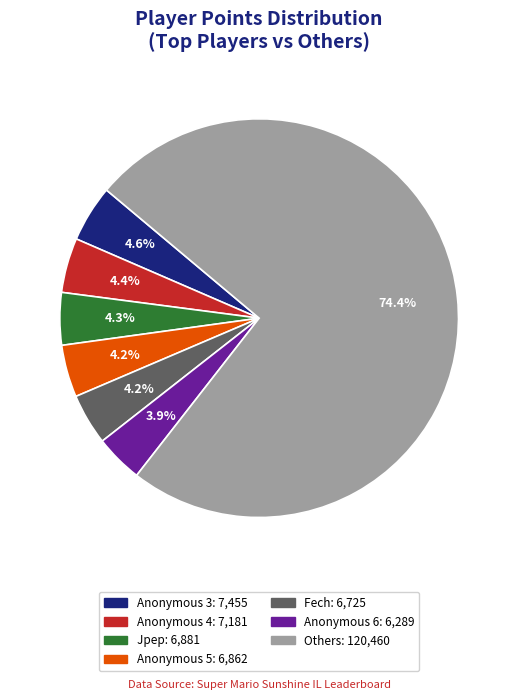

Is there a majority slice in this chart?

Yes